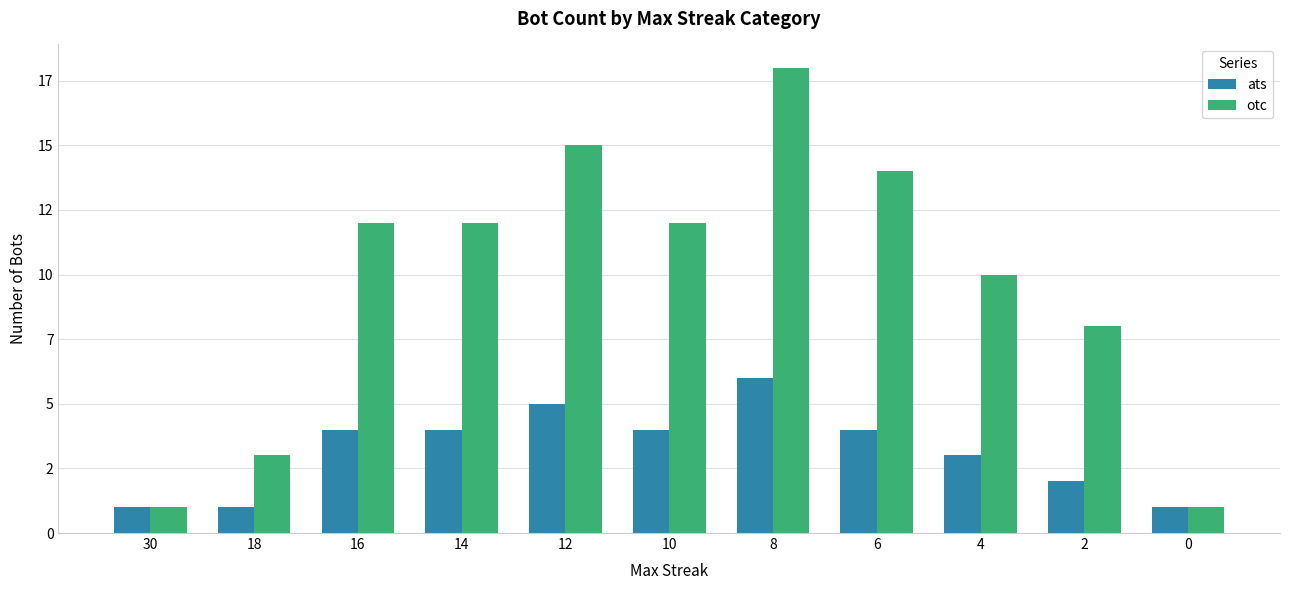

Is the value of otc at 18 greater than the value of ats at 14?

No